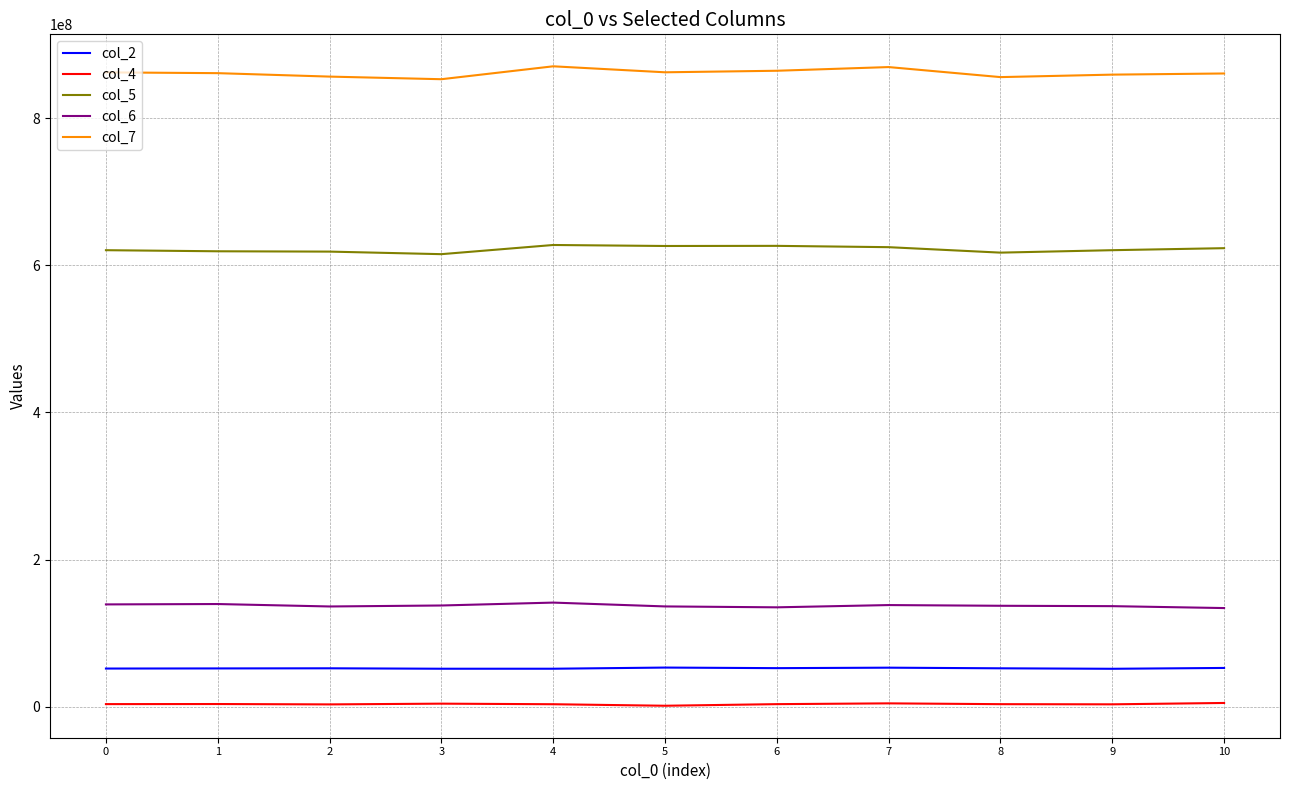

True or false: col_5 and col_6 intersect in this chart.

False